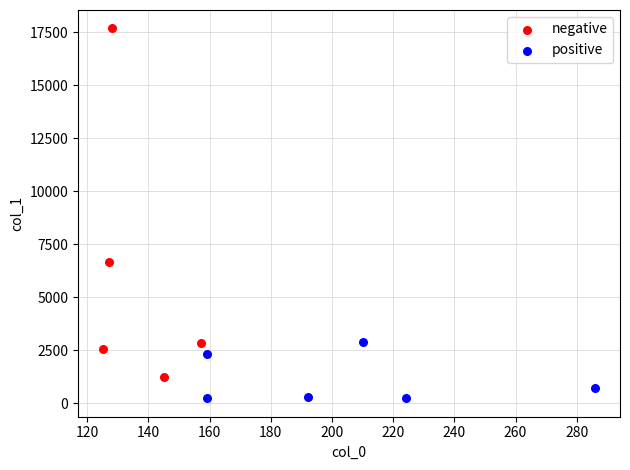

Which series contains the lowest Y value?

positive